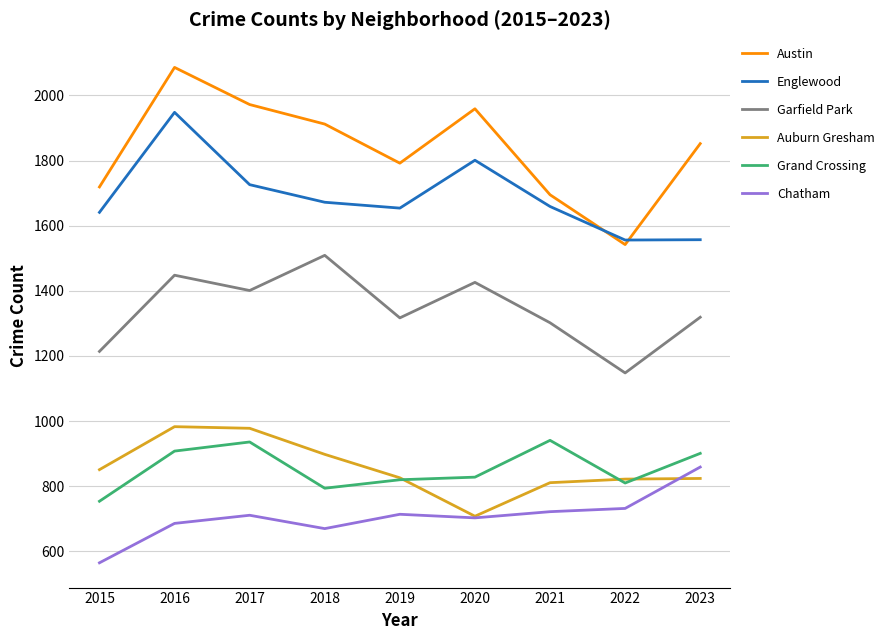

Where is the first local minimum for Garfield Park?

2017